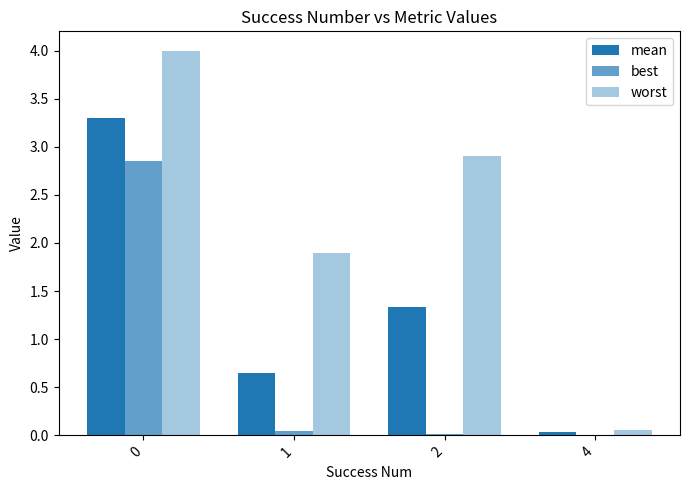

Read the mean value at 1.

0.6